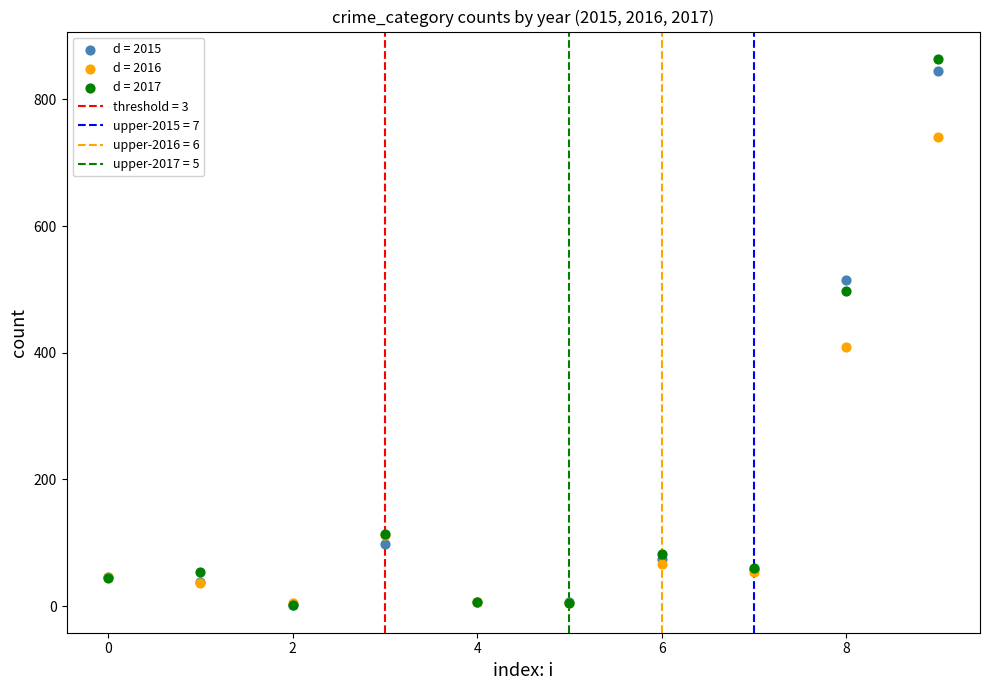

Across all series, what Y value is closest to 432?

409